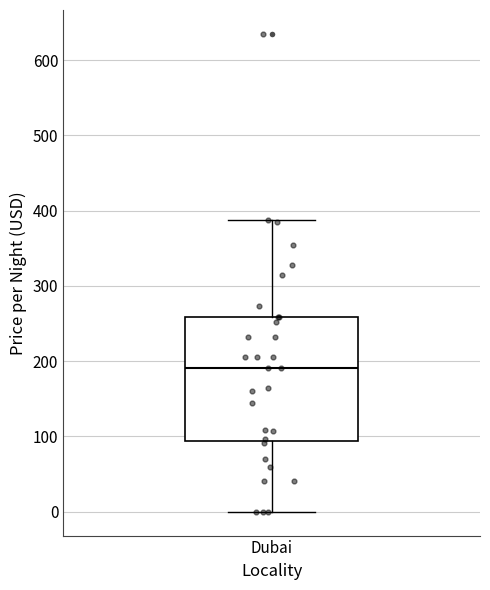

Where does the upper whisker of the box for Dubai end on the y-axis? The values are not printed on the chart, so give them approximately, as read against the axis.

390